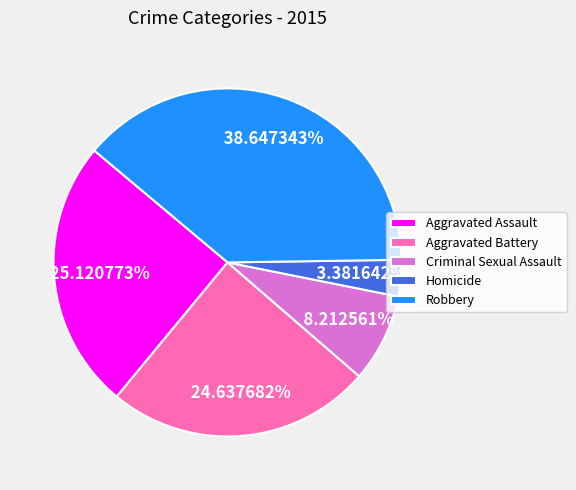

What percentage do Aggravated Assault and Homicide together represent?

28.5%